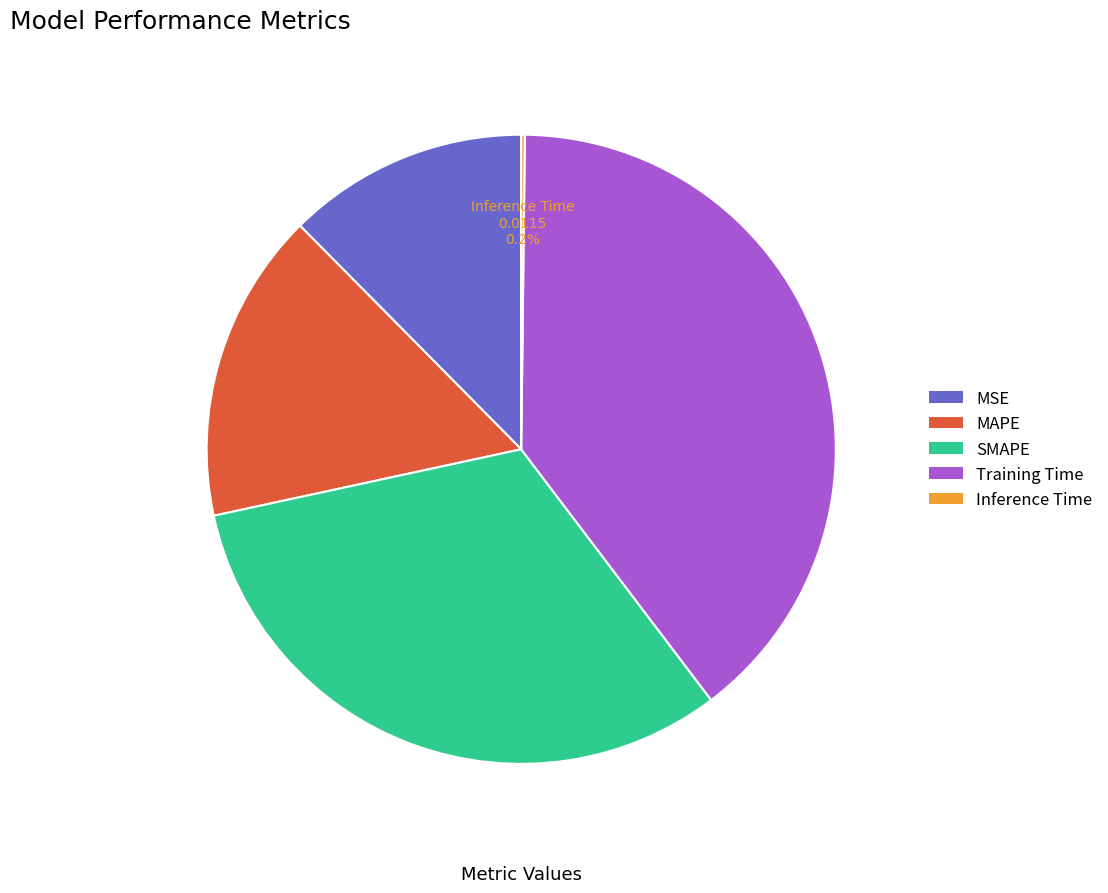

To the nearest percent, what is the combined percentage of MAPE and SMAPE?

48%